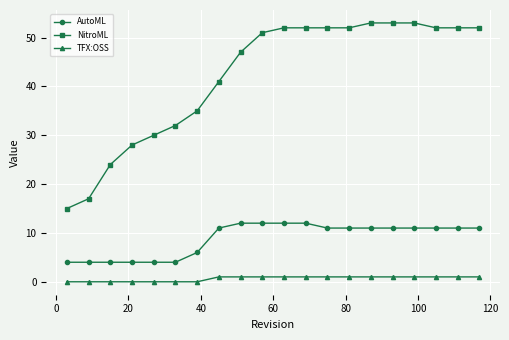

Which series has the largest range (max minus min)?

NitroML